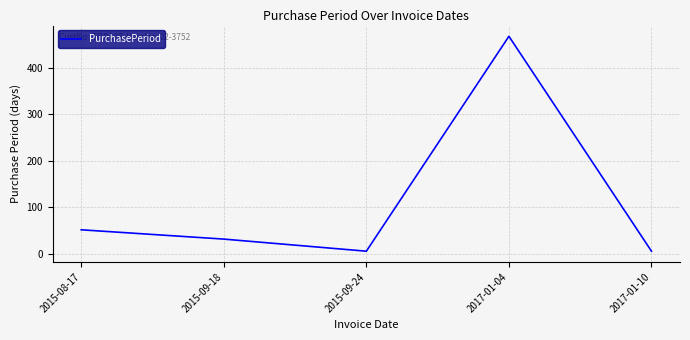

Reading left to right, transcribe all the data shown in this chart.

2015-08-17=52	2015-09-18=32	2015-09-24=6	2017-01-04=468	2017-01-10=6